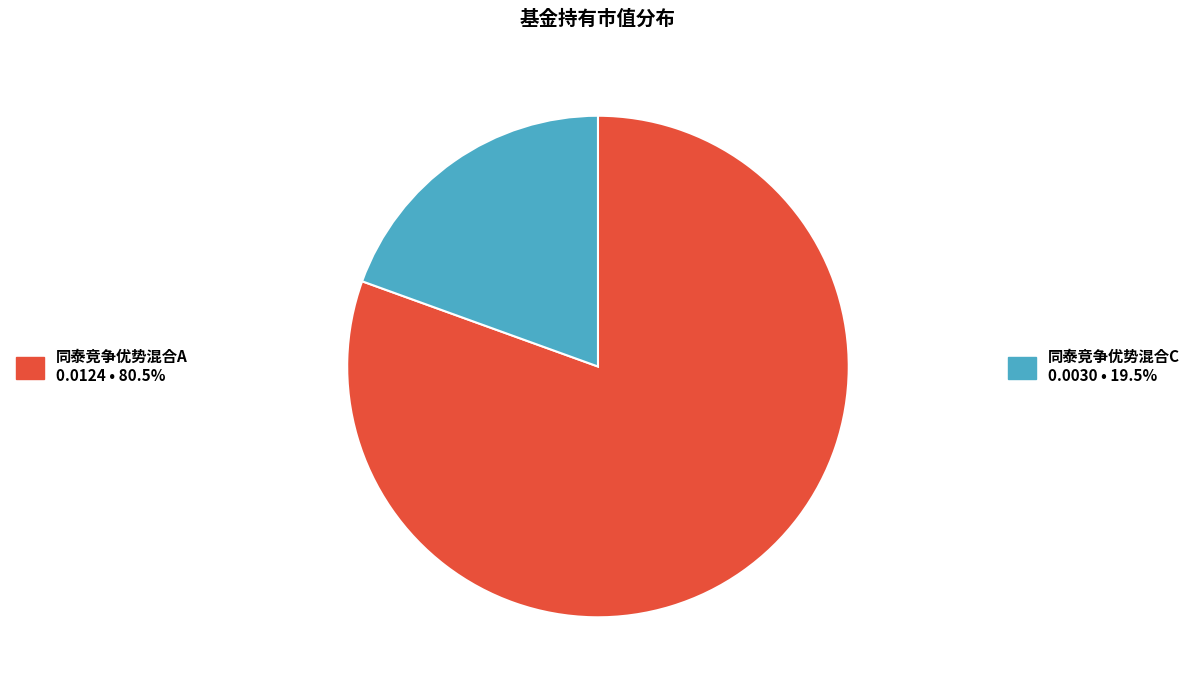

Is there a majority slice in this chart?

Yes